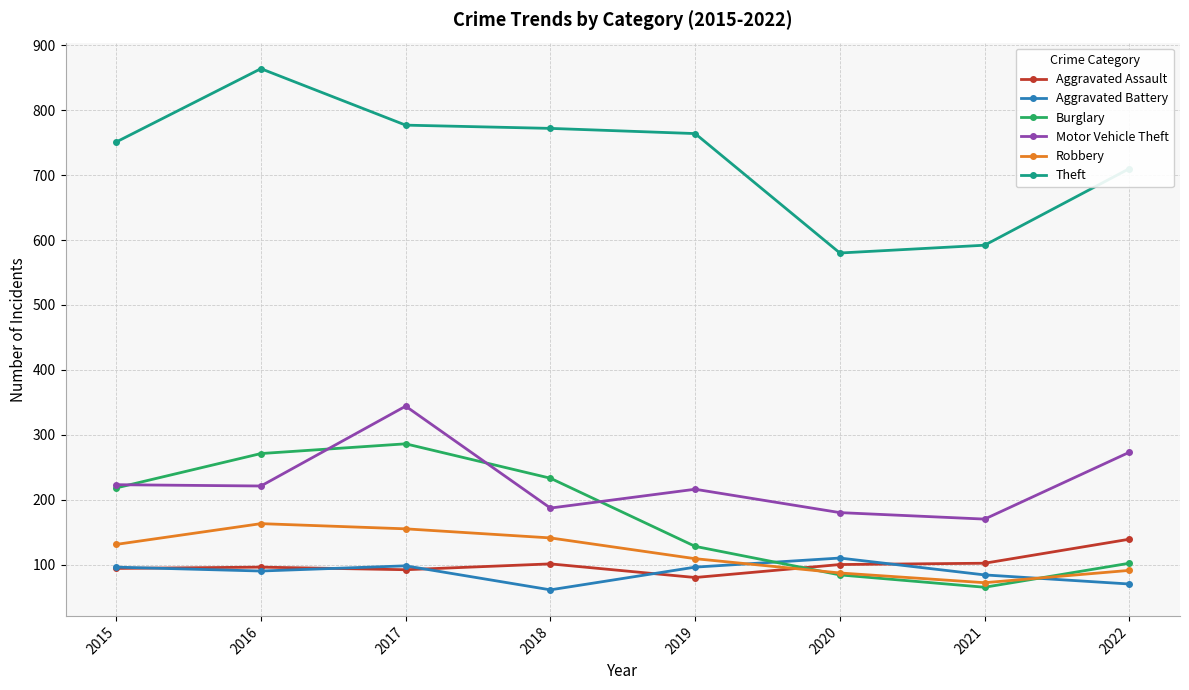

Rank the series by their maximum value, from lowest to highest.

Aggravated Battery, Aggravated Assault, Robbery, Burglary, Motor Vehicle Theft, Theft